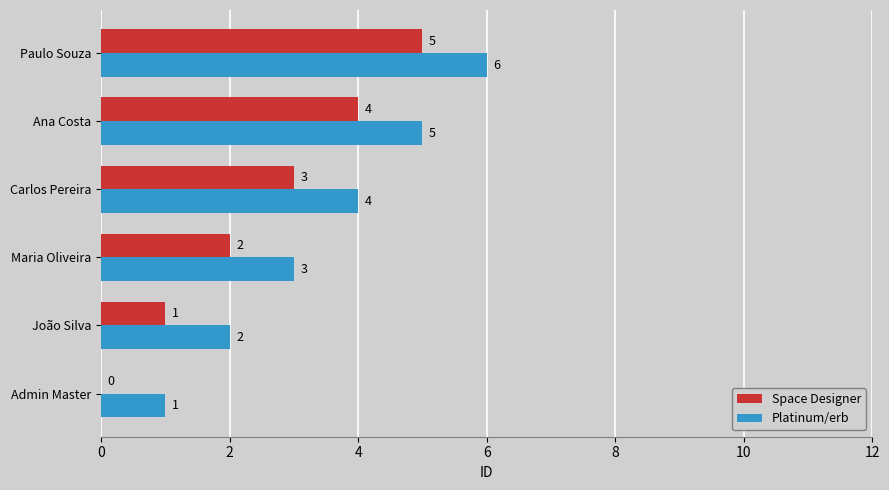

What is the sum of all Platinum/erb values?

21